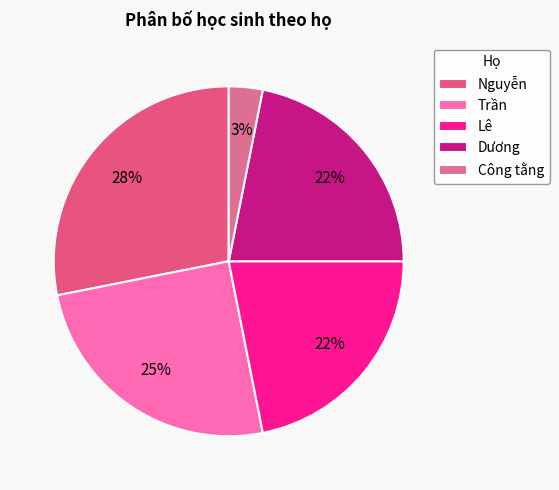

To the nearest percent, what is the difference between the largest and smallest slice percentages?

25%